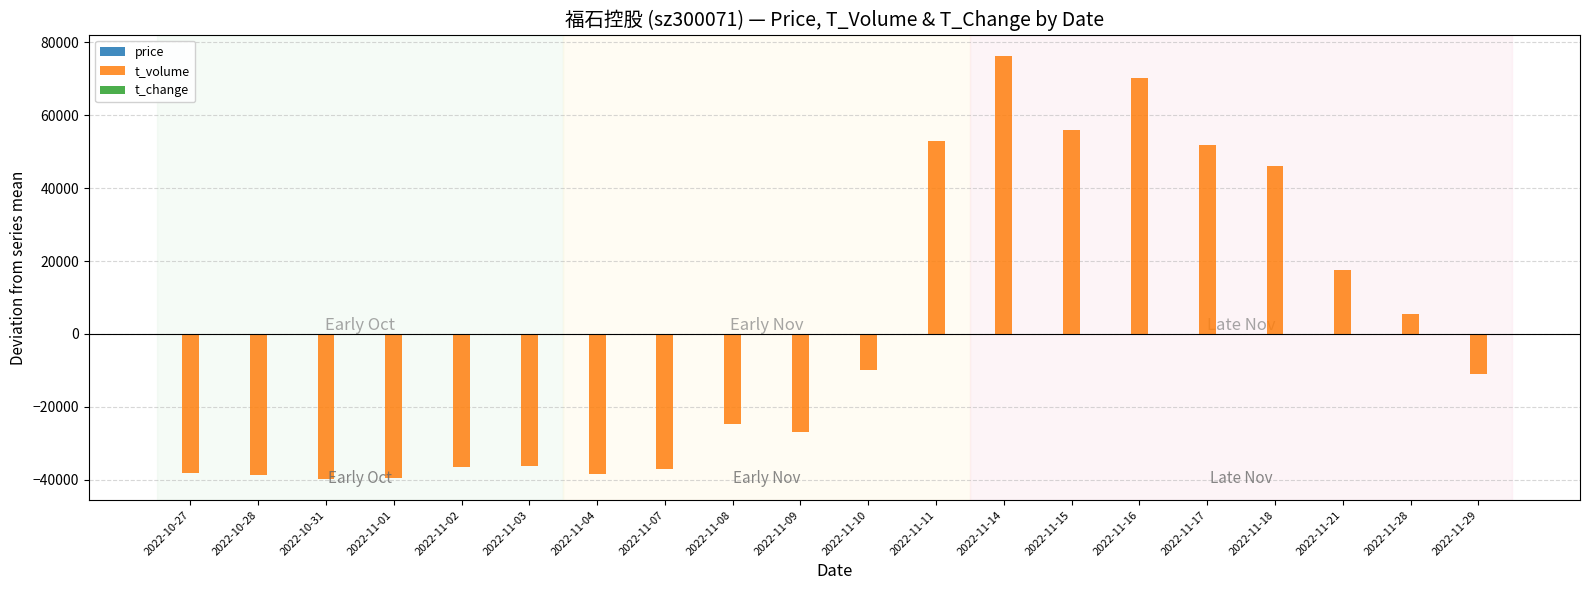

What is the greatest value displayed?

76270.5